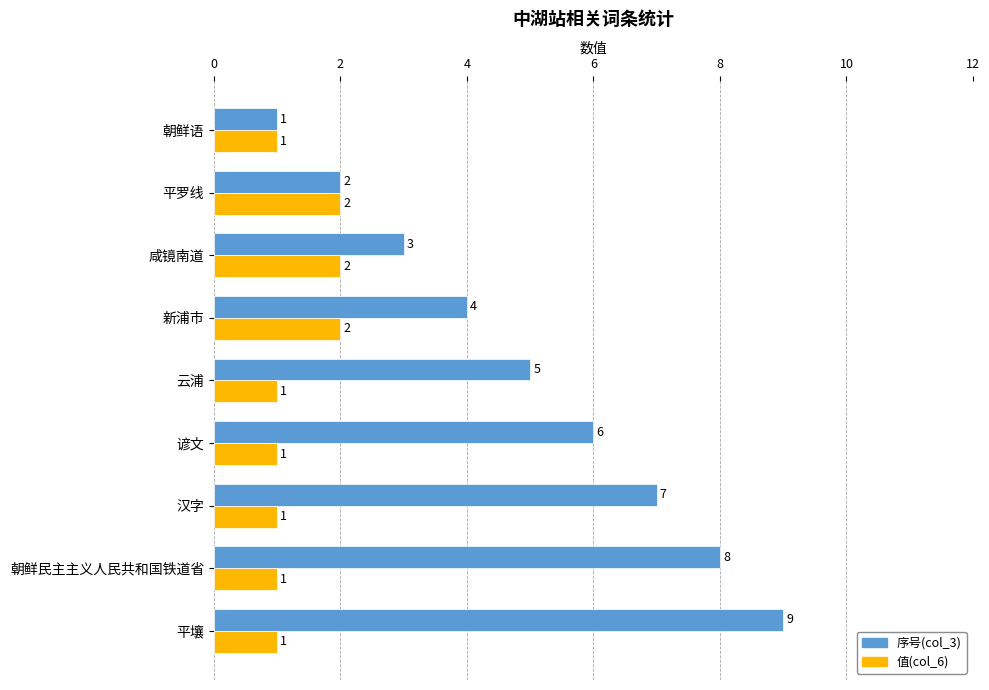

At which category is the sum across all series the highest?

平壤